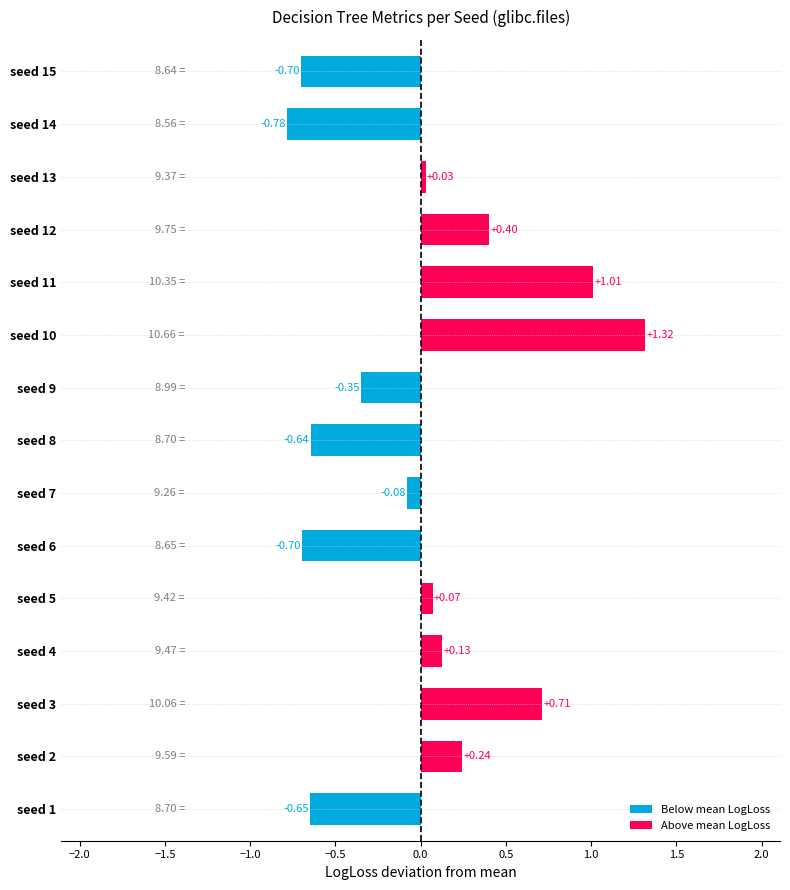

Where is the data nearest to the value 0?

seed 13